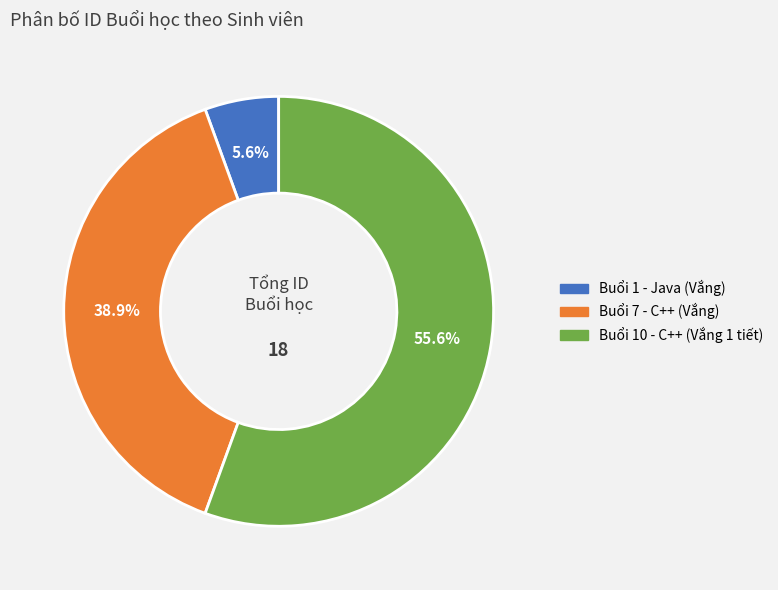

To the nearest percent, what is the average slice percentage?

33%